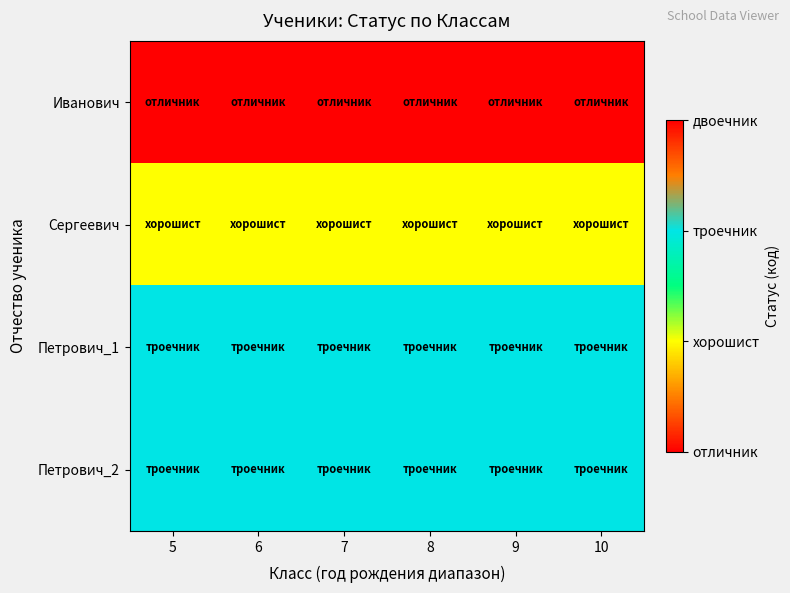

Reading right to left, what are all the values shown in this chart?

Иванович: 10=0	9=0	8=0	7=0	6=0	5=0
Сергеевич: 10=1	9=1	8=1	7=1	6=1	5=1
Петрович_1: 10=2	9=2	8=2	7=2	6=2	5=2
Петрович_2: 10=2	9=2	8=2	7=2	6=2	5=2